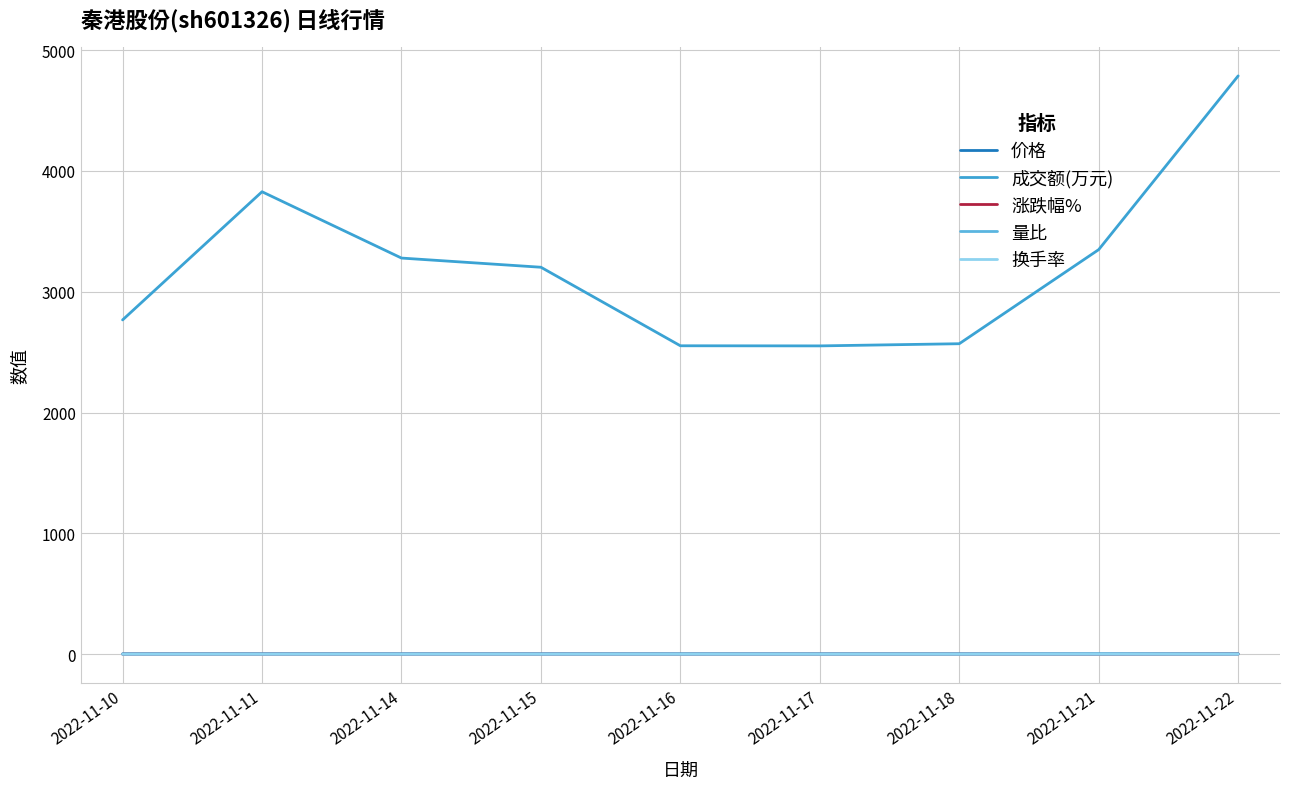

What are all the series names shown in the legend?

价格, 成交额(万元), 涨跌幅%, 量比, 换手率